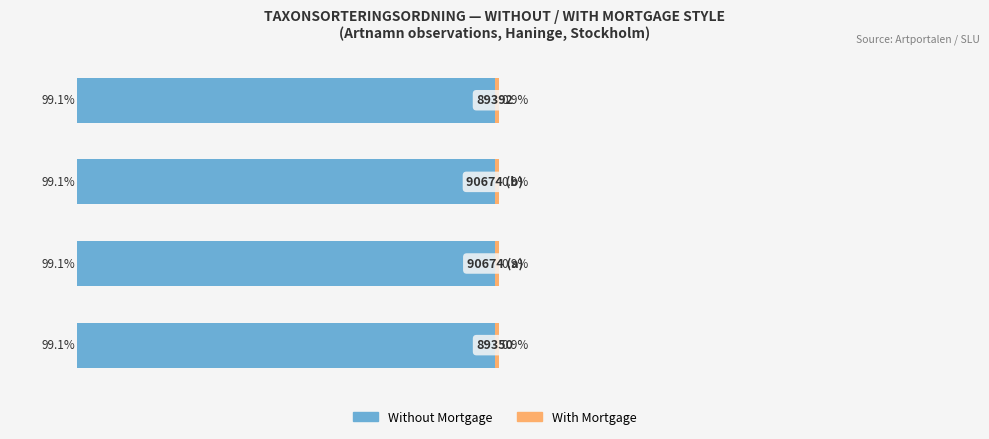

Is it true that Without Mortgage equals -151.0 at 2?

False